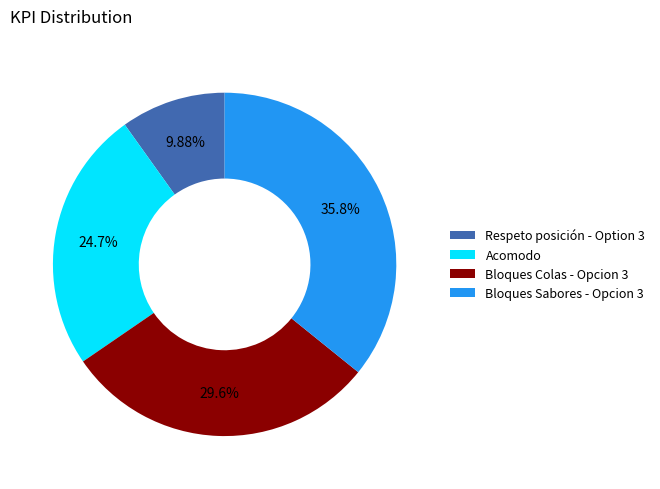

Does Bloques Colas - Opcion 3 represent more than half of the total?

No